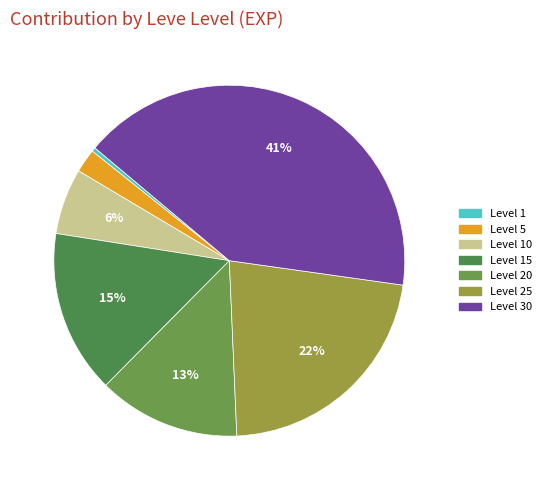

To the nearest percent, what is the difference between the largest and smallest slice percentages?

41%